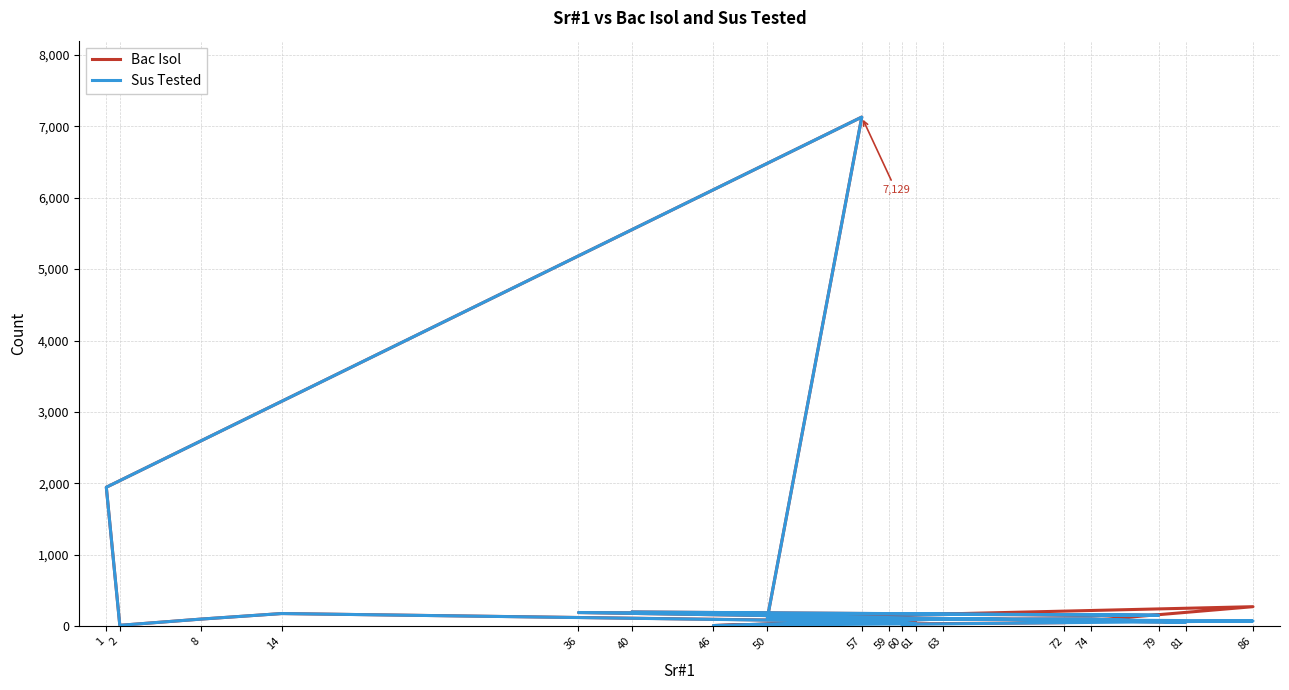

Is it true that Bac Isol equals 13 at 2?

True